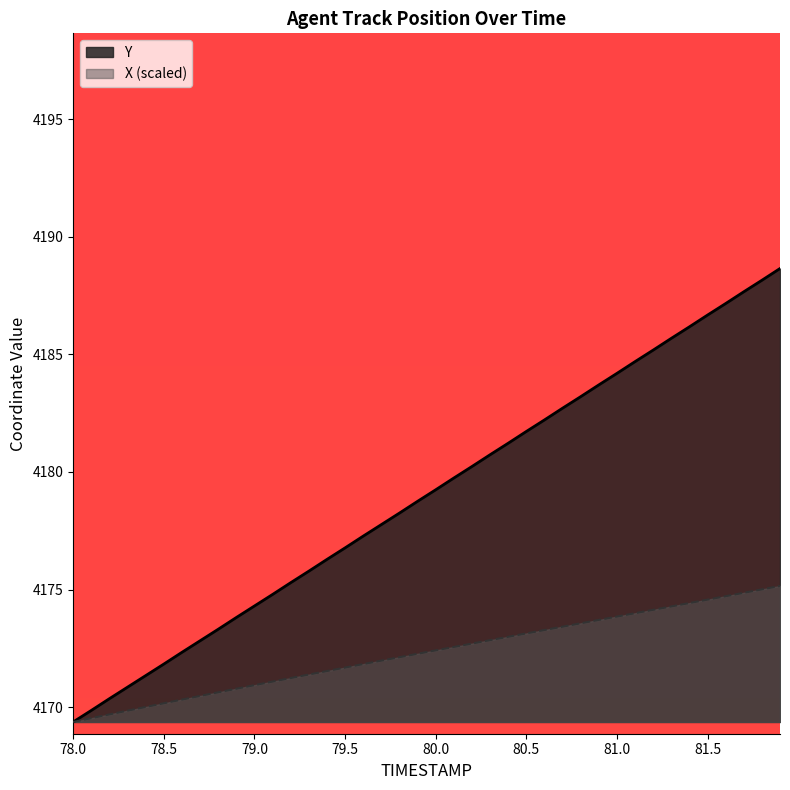

Reading left to right, transcribe all the data shown in this chart.

X: 4169.4	4169.5	4169.7	4169.8	4170.0	4170.2	4170.3	4170.5	4170.6	4170.8	4170.9	4171.1	4171.2	4171.4	4171.5	4171.7	4171.8	4172.0	4172.1	4172.3	4172.4	4172.6	4172.7	4172.8	4173.0	4173.1	4173.3	4173.4	4173.6	4173.7	4173.9	4174.0	4174.1	4174.3	4174.4	4174.6	4174.7	4174.9	4175.0	4175.2
Y: 4169.4	4169.9	4170.4	4170.9	4171.3	4171.8	4172.3	4172.8	4173.3	4173.8	4174.3	4174.8	4175.3	4175.8	4176.3	4176.8	4177.3	4177.8	4178.2	4178.8	4179.2	4179.7	4180.2	4180.7	4181.2	4181.7	4182.2	4182.7	4183.2	4183.7	4184.2	4184.7	4185.2	4185.7	4186.2	4186.7	4187.2	4187.7	4188.1	4188.6